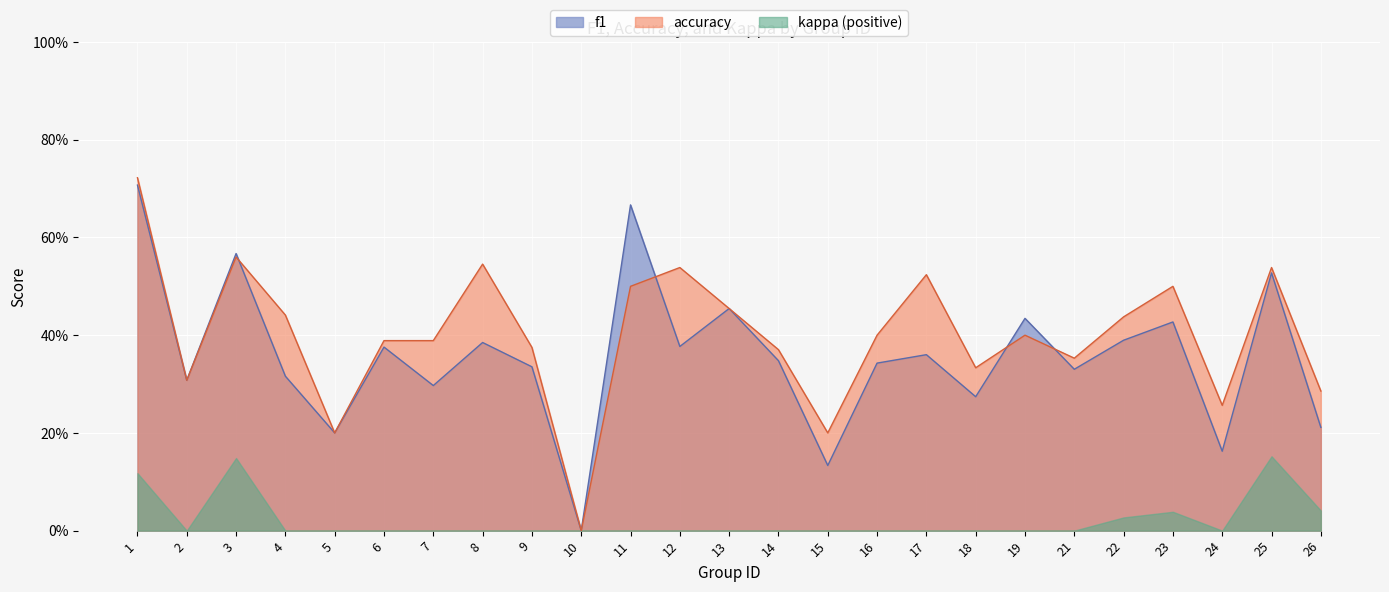

After their last crossing, which series has the higher values: f1 or accuracy?

accuracy